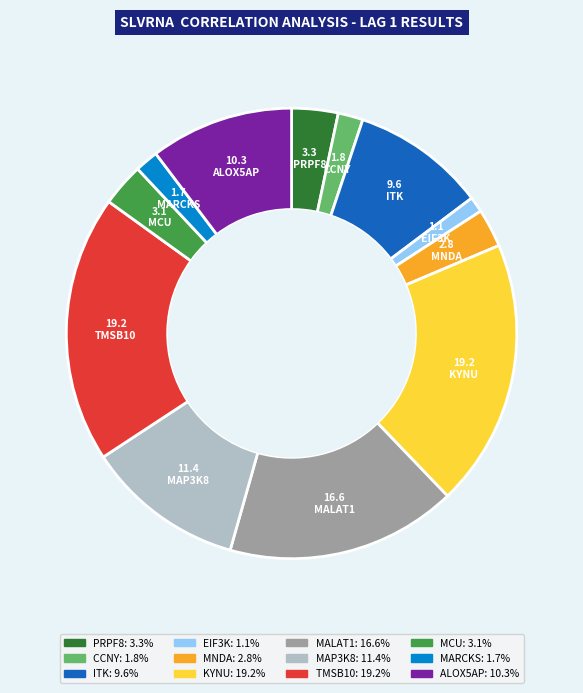

Which slice is the smallest?

EIF3K